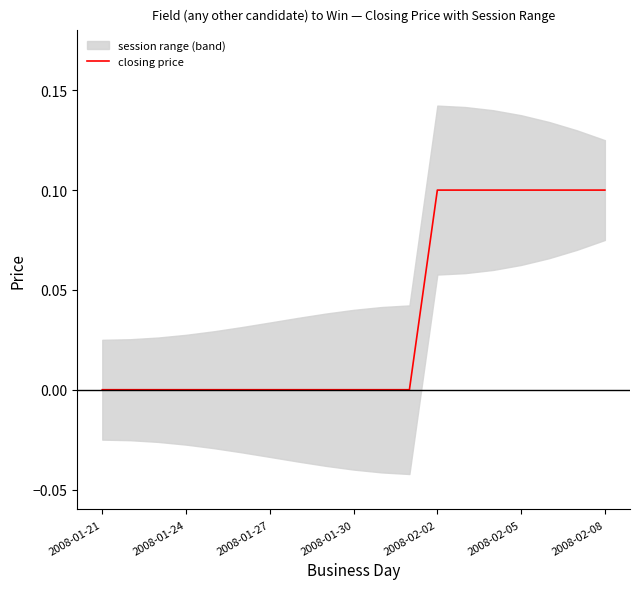

The chart shows a value of 0.1 at 17. True or false?

True